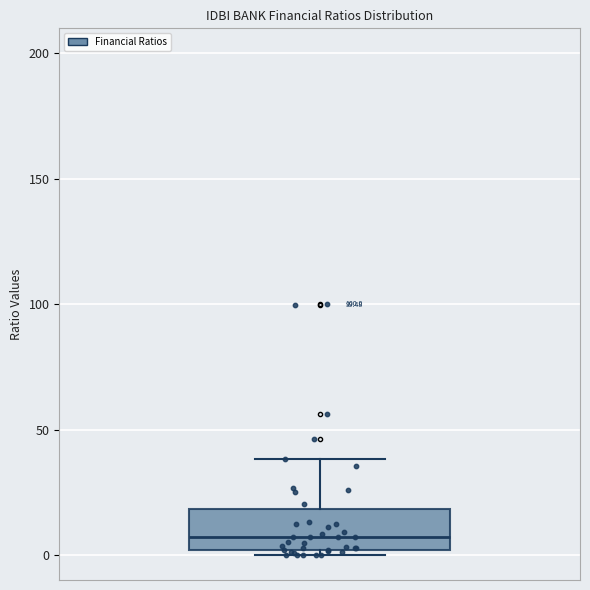

Read this box plot against the y-axis: the position of the median line, the range covered by the box, and the ends of both whiskers. The values are not printed on the chart, so give them approximately, as read against the axis.

median 5, box 0 to 20, whiskers 0 (just below the box's lower edge) to 40